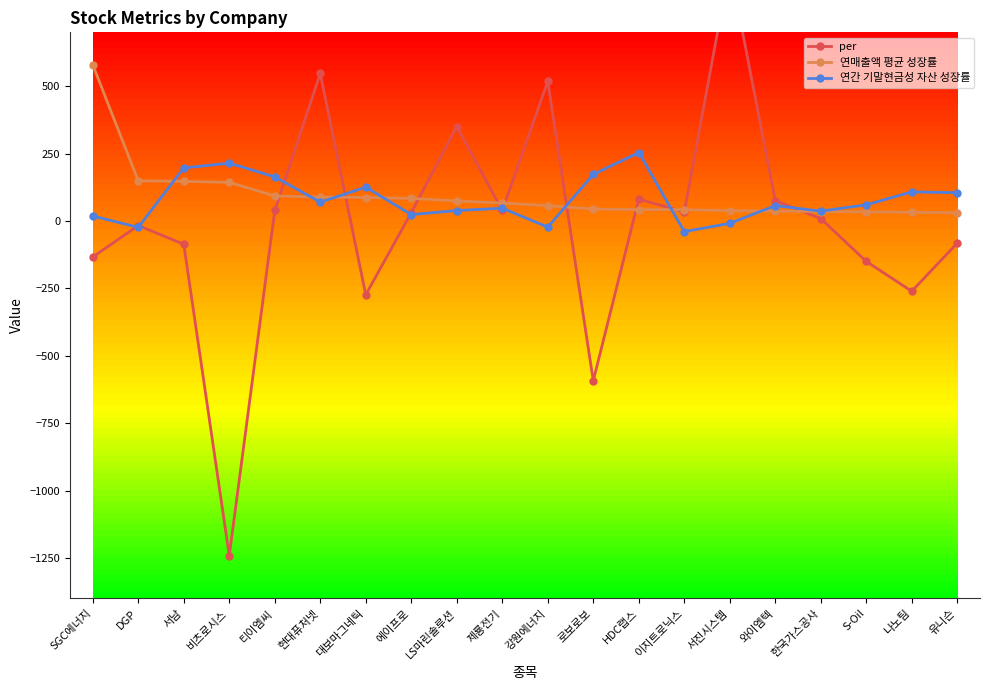

Reading left to right, what are all the values shown in this chart?

per: -133.2	-16.7	-85.9	-1241.1	39.2	547.5	-273.5	31.3	350.6	39.2	517.9	-592.5	81.6	34.0	945.5	76.0	9.1	-149.6	-260.4	-81.9
연매출액 평균 성장률: 579.2	149.1	147.0	143.5	93.0	89.2	87.2	83.9	74.7	66.8	57.3	44.4	42.4	42.3	38.5	37.1	35.4	34.0	32.5	30.5
연간 기말현금성 자산 성장률: 18.6	-23.2	197.1	214.8	163.8	70.1	125.6	24.0	39.0	47.6	-22.5	173.0	254.3	-39.1	-8.6	57.4	36.7	60.3	108.2	105.4